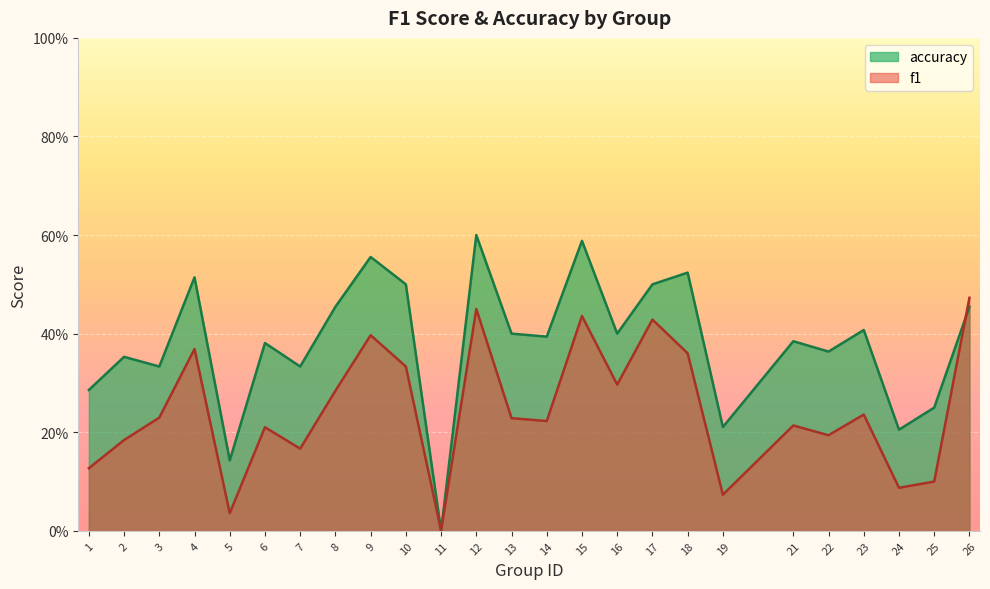

Is it true that f1 equals 0.3 at 21?

False